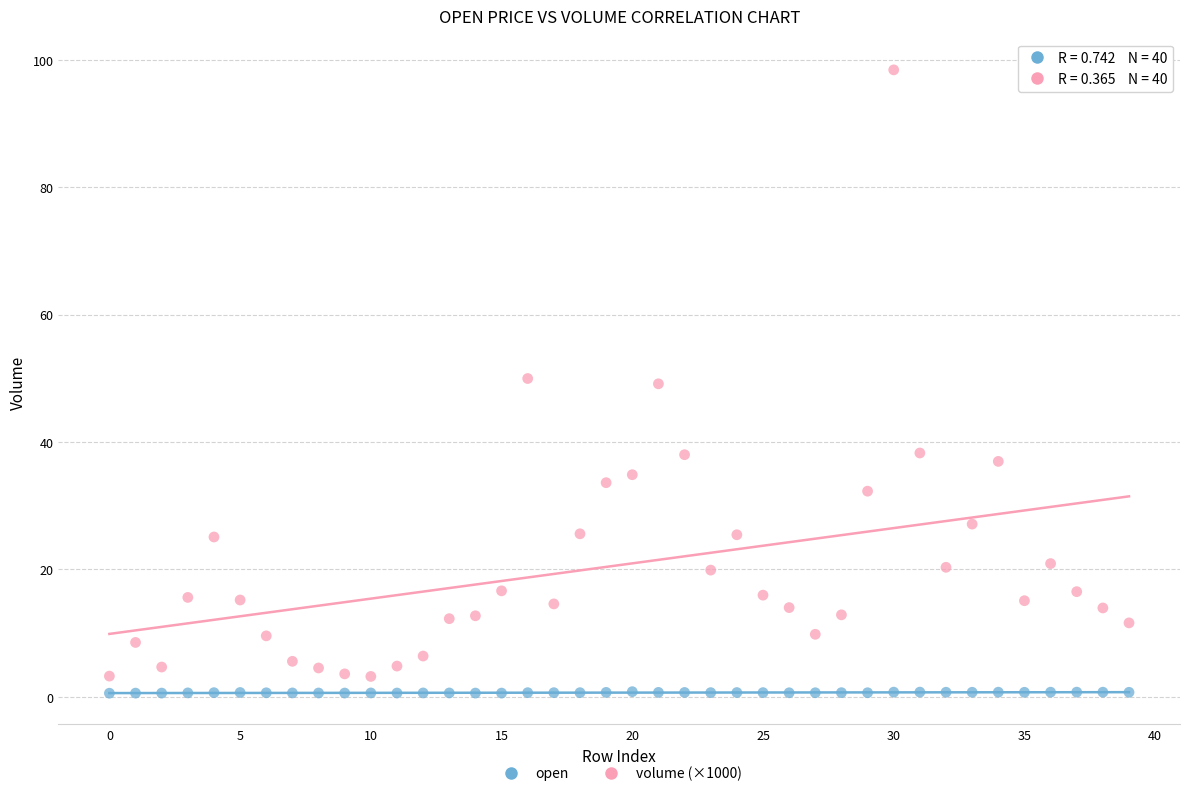

Which series contains the lowest Y value?

open